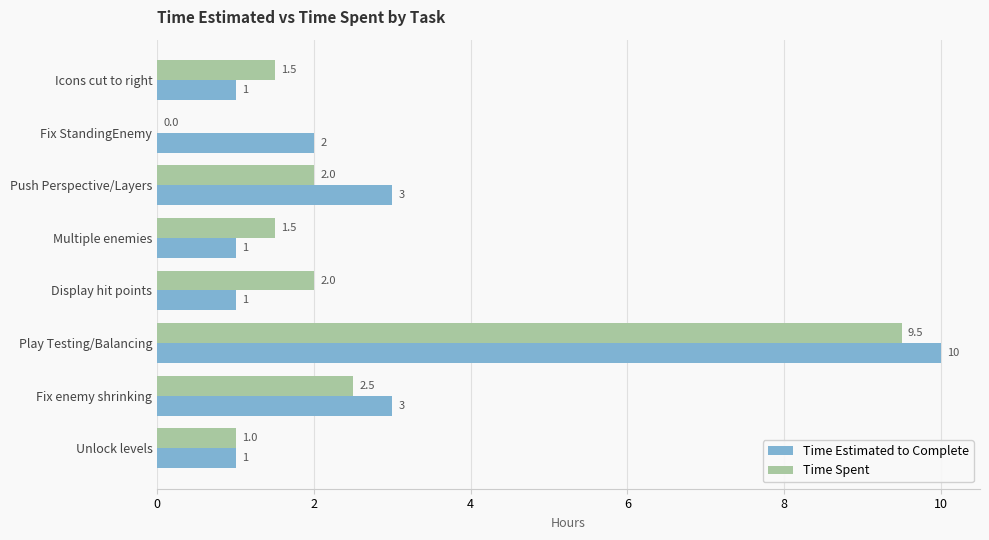

What are all the series names shown in the legend?

Time Estimated to Complete, Time Spent